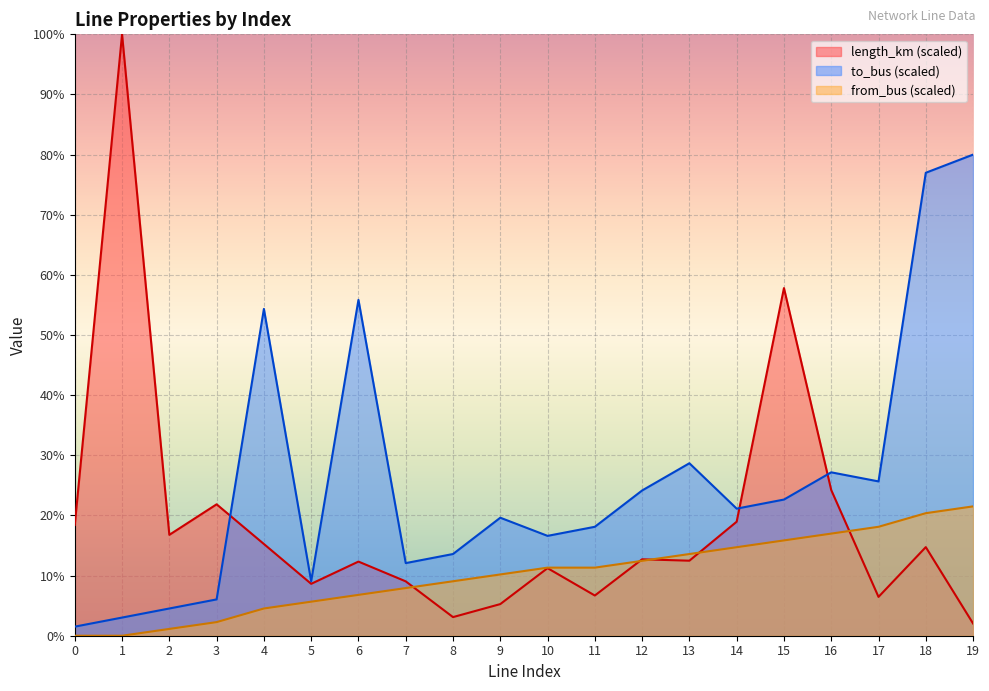

Rank the series by their average value, from lowest to highest.

from_bus (scaled), length_km (scaled), to_bus (scaled)